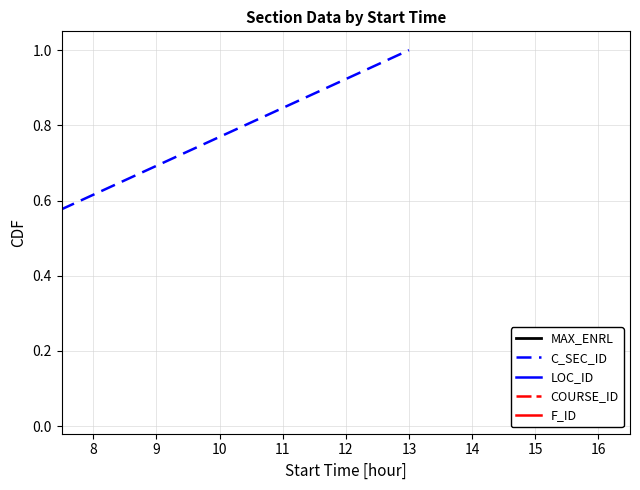

The F_ID series shows 0.6 at 14. True or false?

True